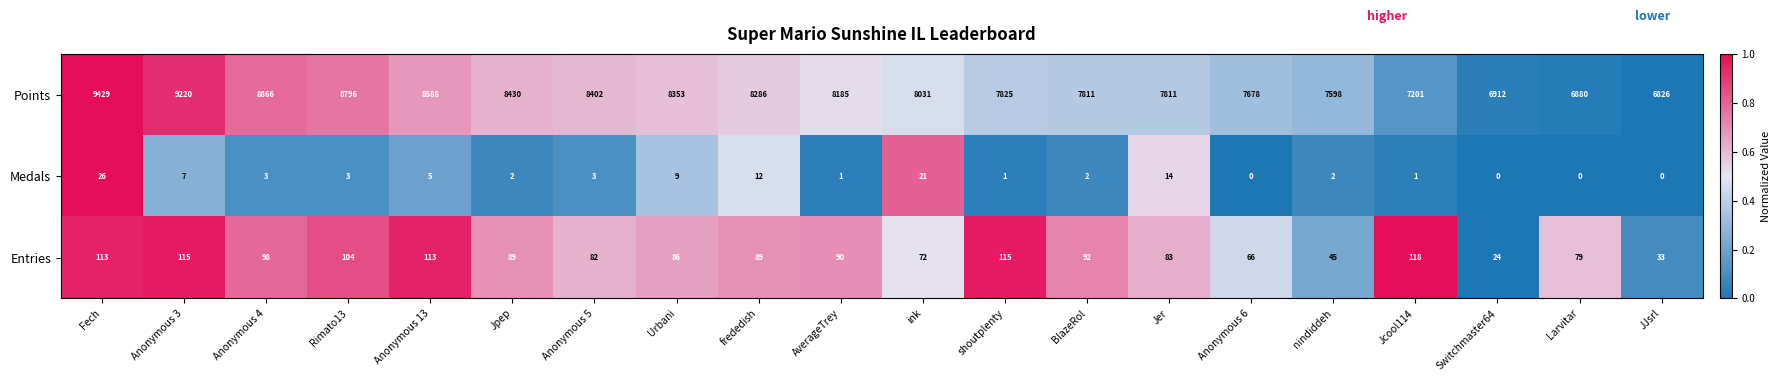

How many distinct data groups are displayed?

3